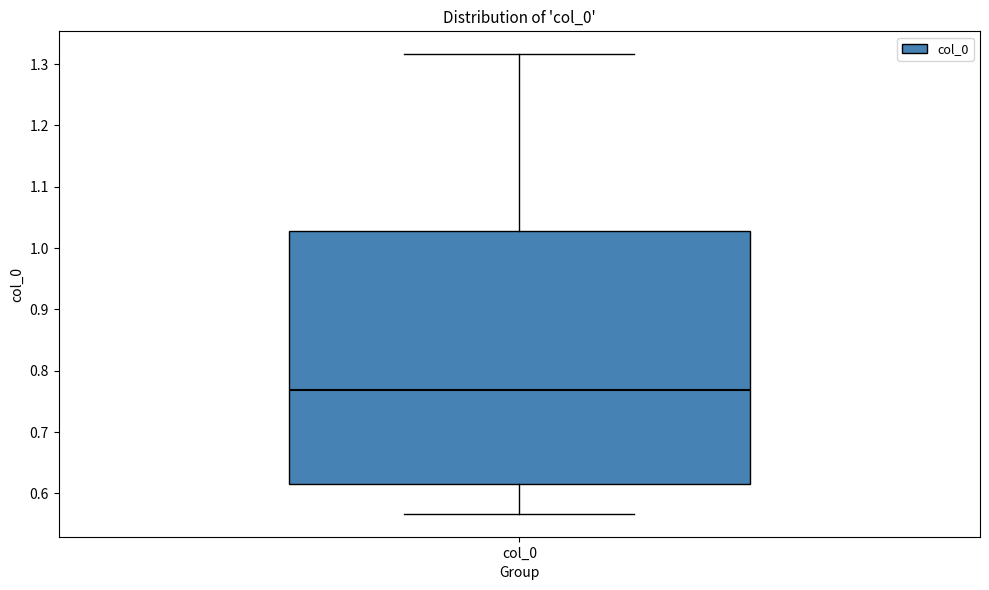

Read this box plot against the y-axis: the position of the median line, the range covered by the box, and the ends of both whiskers. The values are not printed on the chart, so give them approximately, as read against the axis.

median 0.77, box 0.61 to 1.03, whiskers 0.57 to 1.32